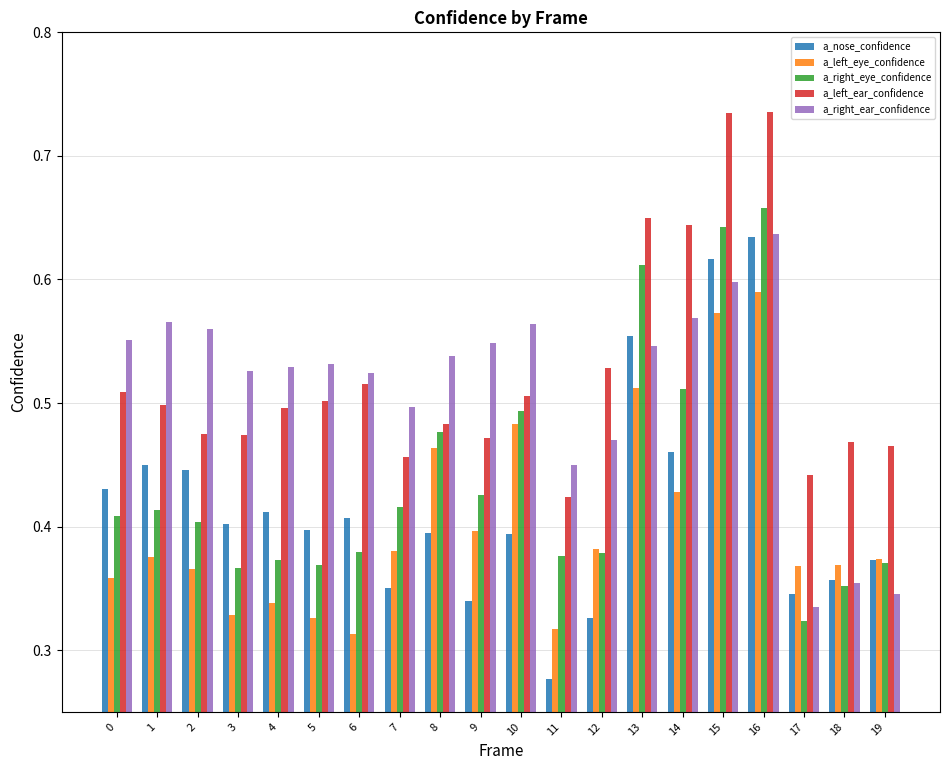

How many a_right_eye_confidence values are between 0 and 1?

20